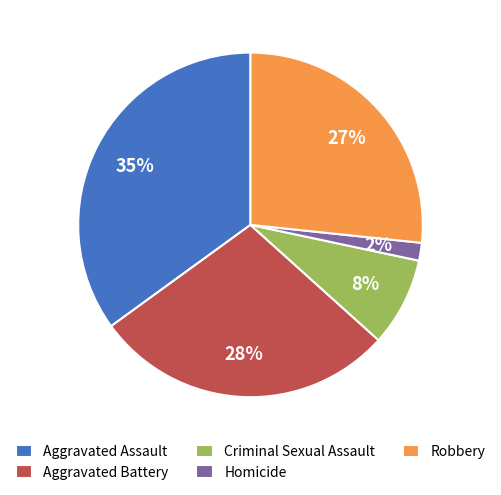

How many segments does this pie chart have?

5